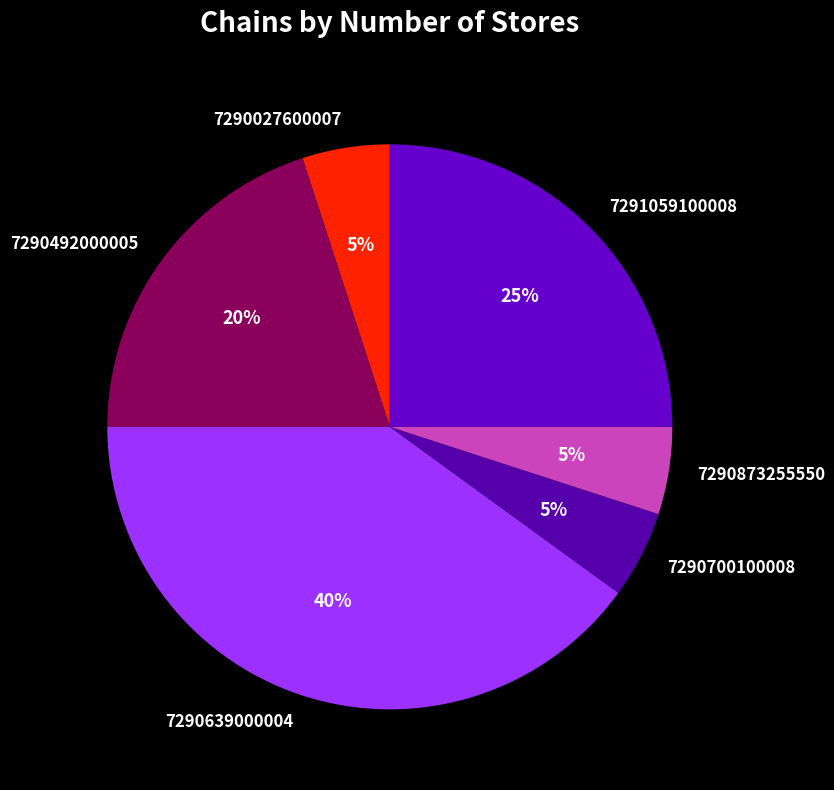

True or false: 7290700100008 accounts for 5% of the total.

True